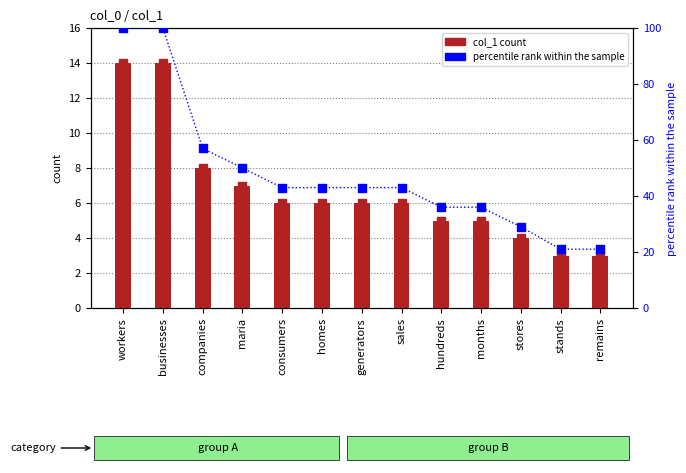

Which has a higher value, businesses or companies?

businesses